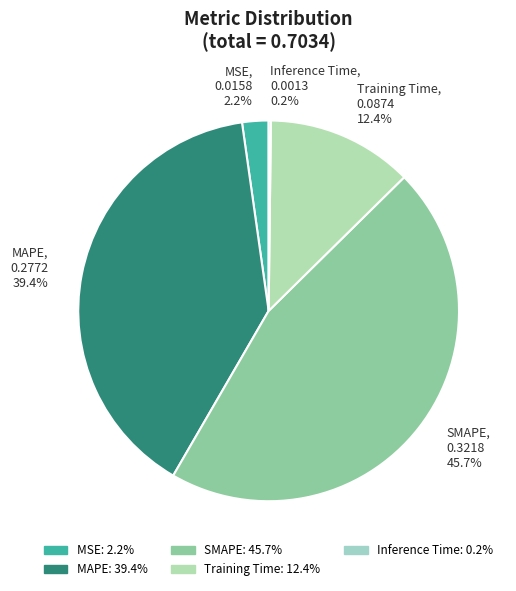

Is there any slice that represents more than half of the pie?

No